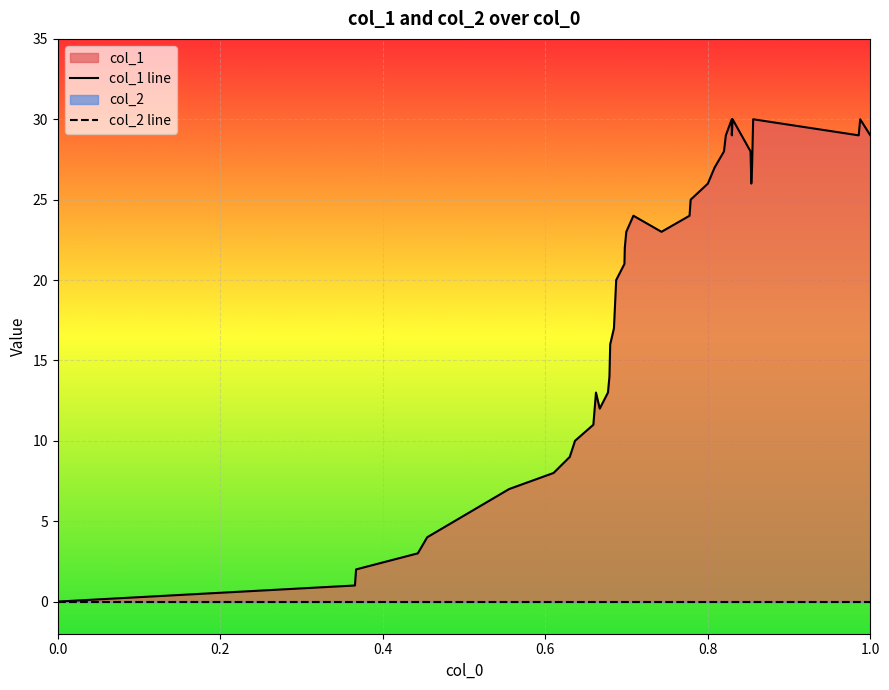

Is the value of col_1 line at 14 greater than the value of col_2 line at 1.0?

Yes